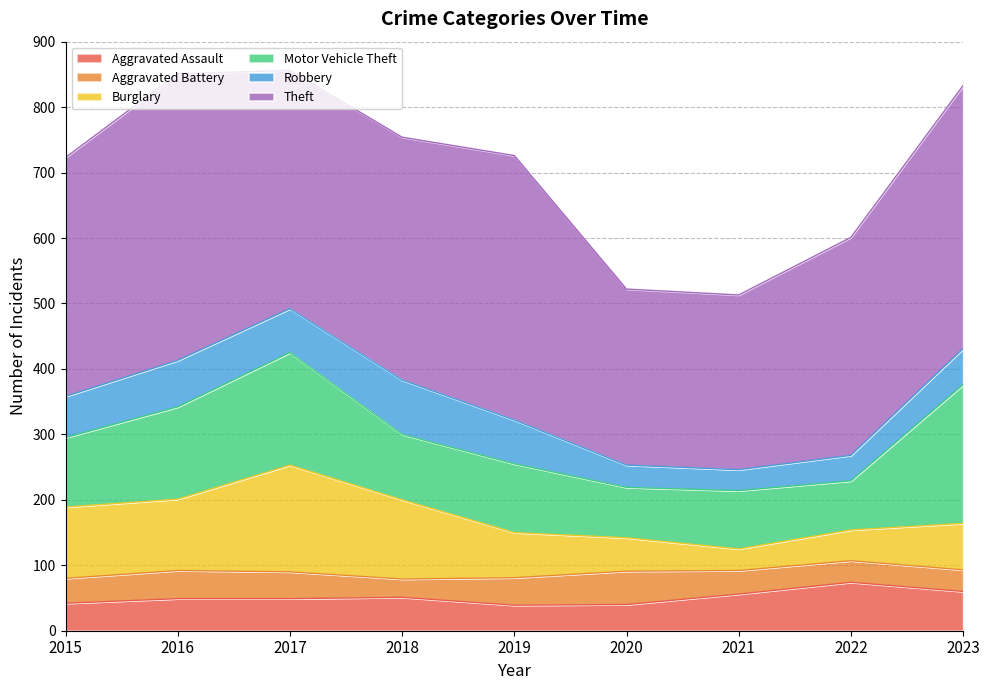

What is the difference between the maximum and second lowest values in the Motor Vehicle Theft series?

135